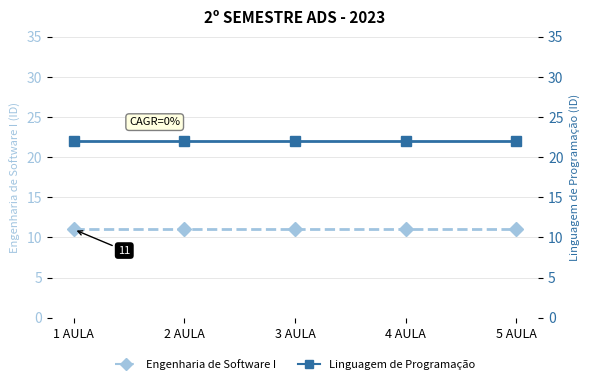

Rank the series by their average value, from highest to lowest.

Linguagem de Programação, Engenharia de Software I